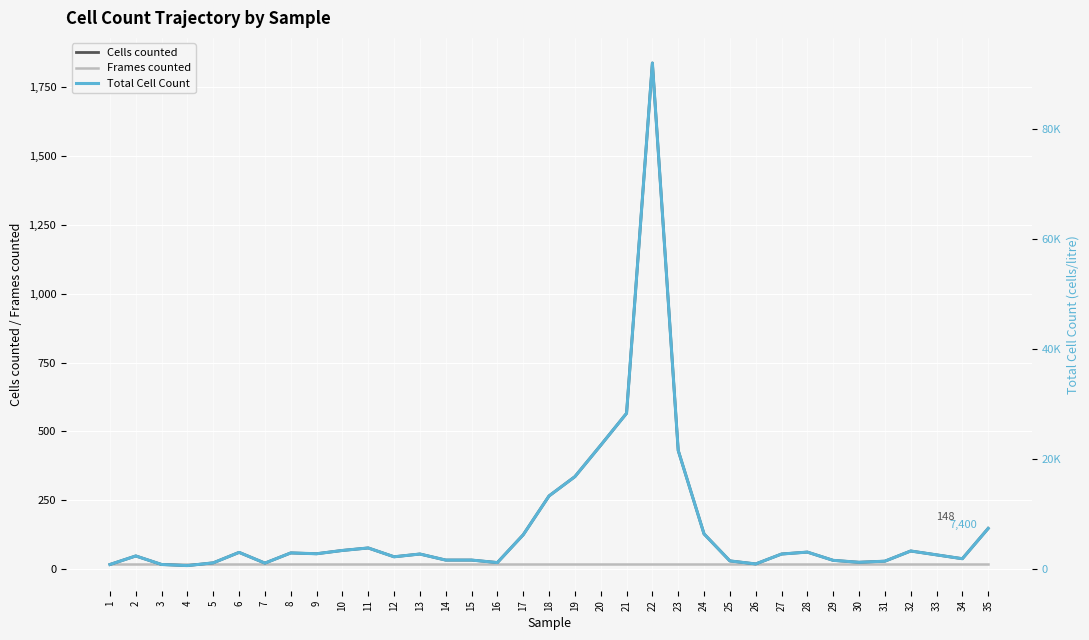

True or false: Total Cell Count and Frames counted intersect in this chart.

False